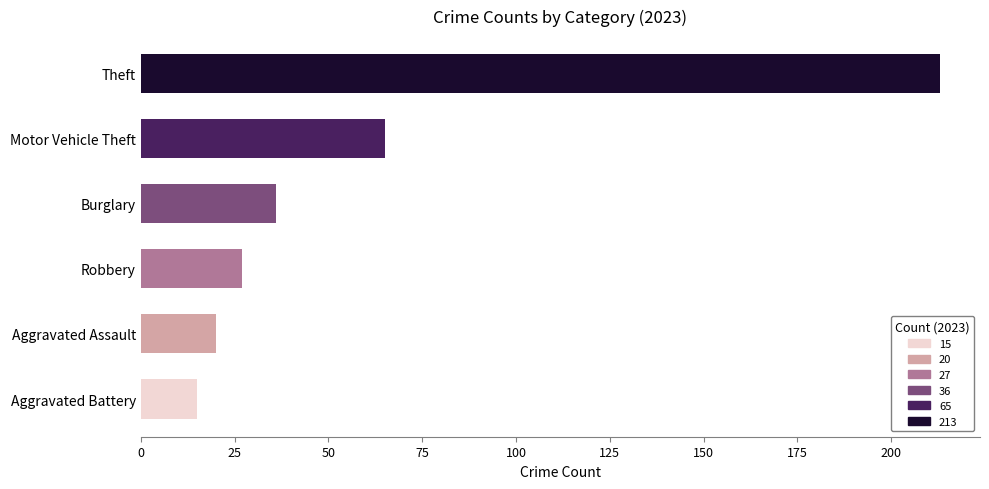

Which has a higher value, Theft or Motor Vehicle Theft?

Theft